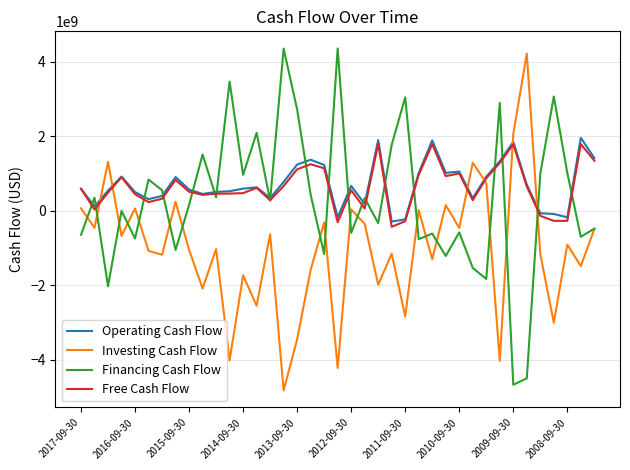

After their last crossing, which series has the higher values: Free Cash Flow or Investing Cash Flow?

Free Cash Flow